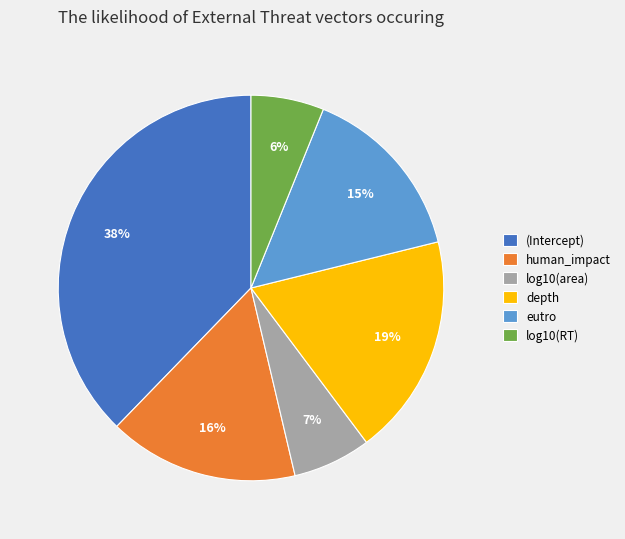

True or false: log10(RT) accounts for 6% of the total.

True